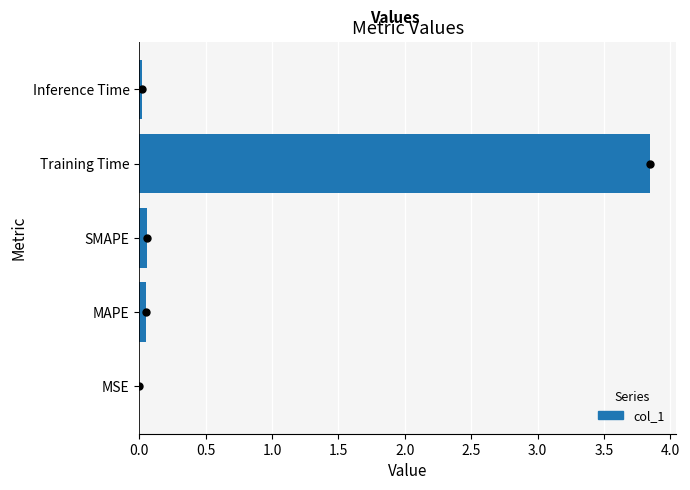

What is the sum of all values?

4.0